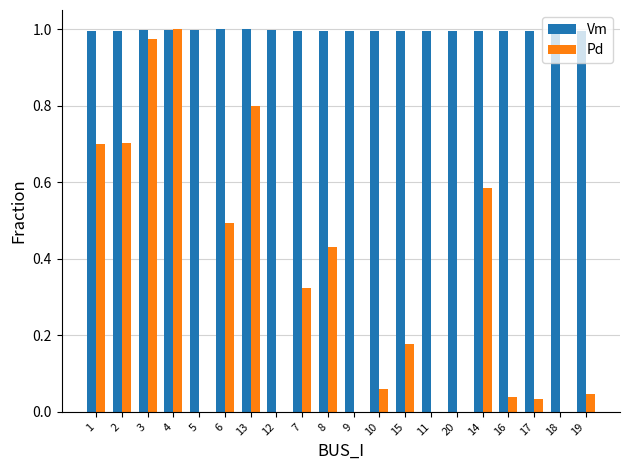

Is the value of Pd at 13 greater than the value of Vm at 15?

No